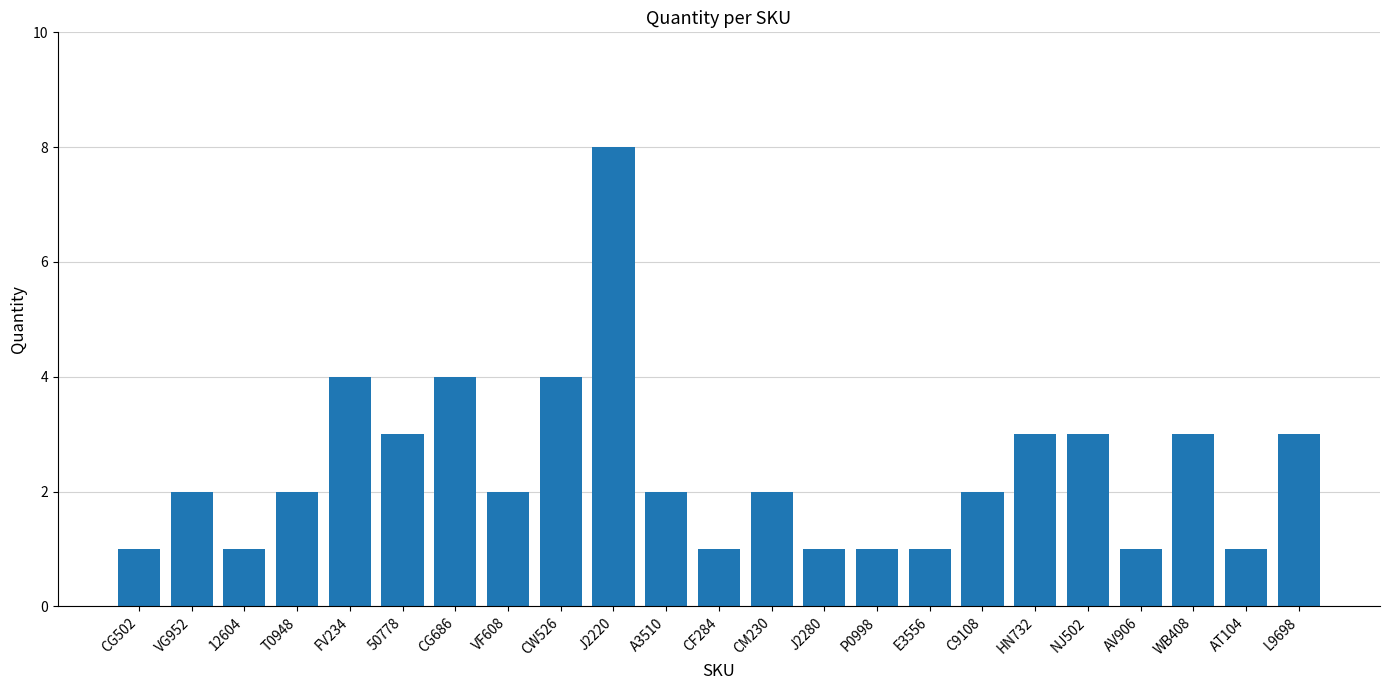

What is the value of the 15th bar from the left?

1